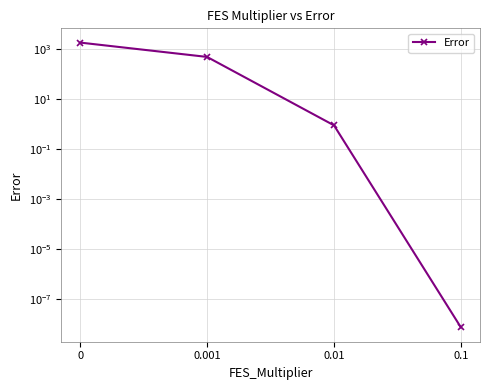

How many values are below 472?

2